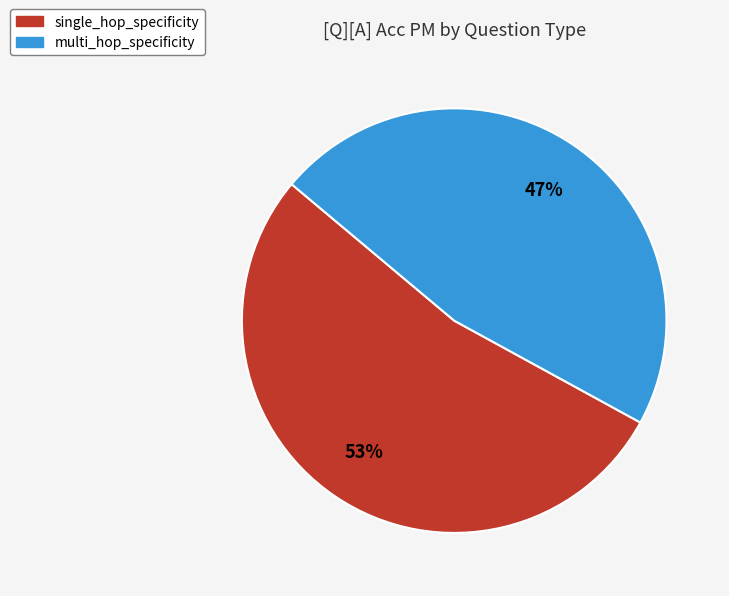

Which category has the smallest portion of the pie?

multi_hop_specificity